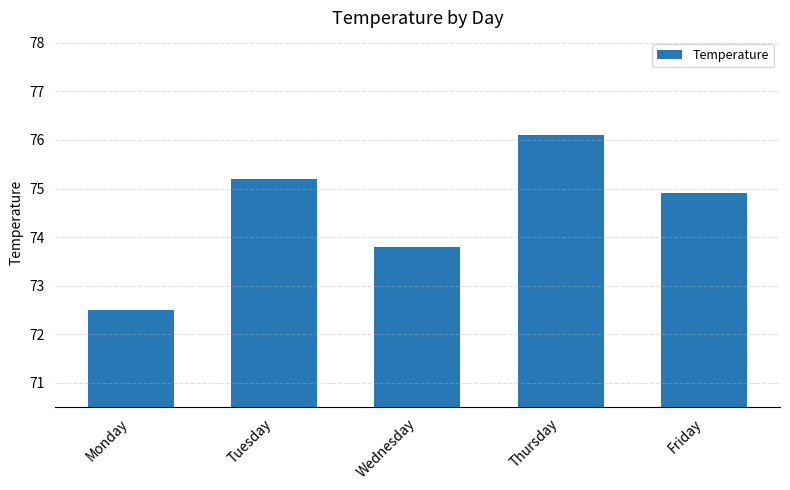

Rank the categories by value from lowest to highest.

Monday, Wednesday, Friday, Tuesday, Thursday